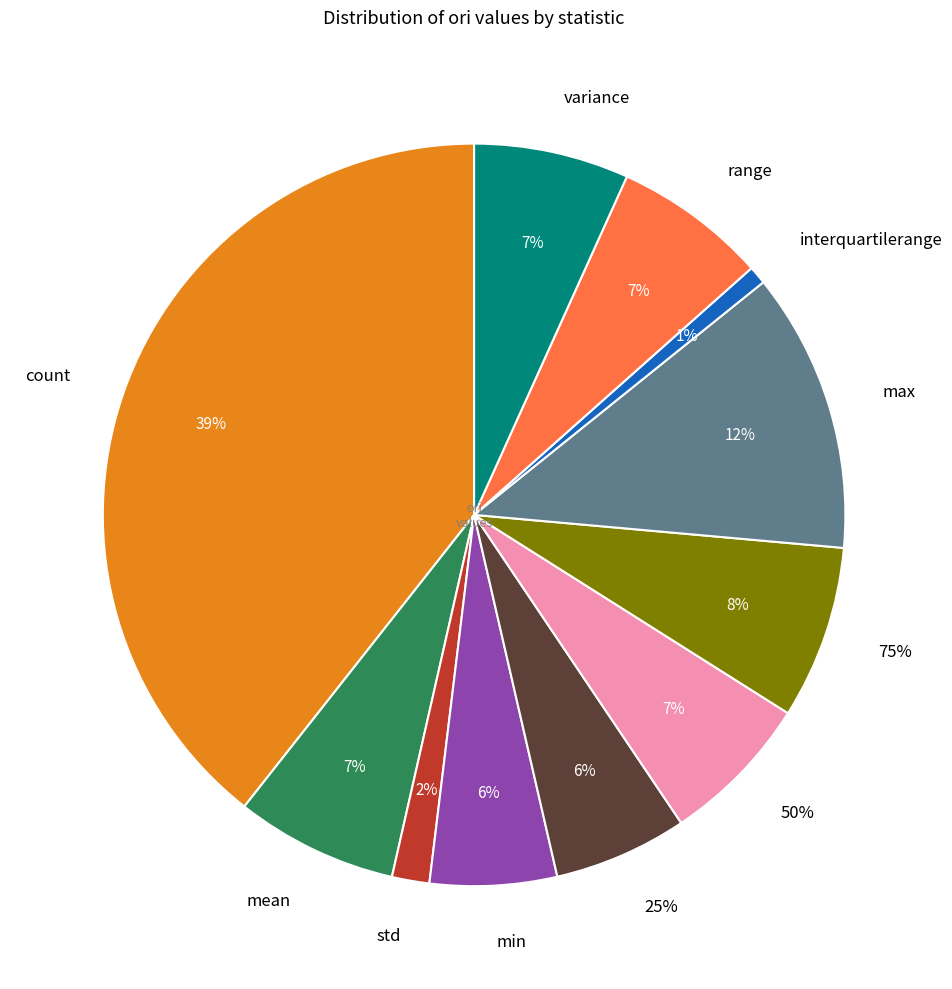

To the nearest percent, what is the difference between the 75% and count slice percentages?

32%